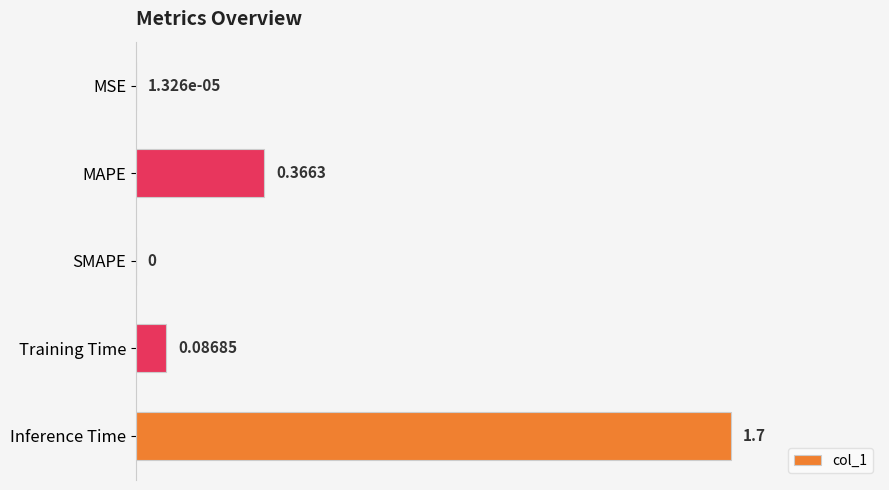

Where is the data nearest to the value 0?

SMAPE